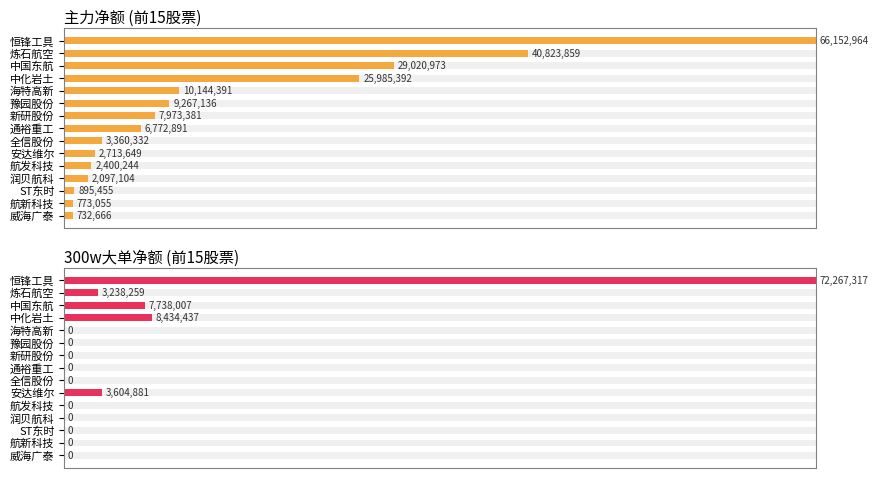

Reading left to right, transcribe all the data shown in this chart.

主力净额: 100.0	61.7	43.9	39.3	15.3	14.0	12.1	10.2	5.1	4.1	3.6	3.2	1.4	1.2	1.1
300w大单净额: 100.0	4.5	10.7	11.7	0.0	0.0	0.0	0.0	0.0	5.0	0.0	0.0	0.0	0.0	0.0